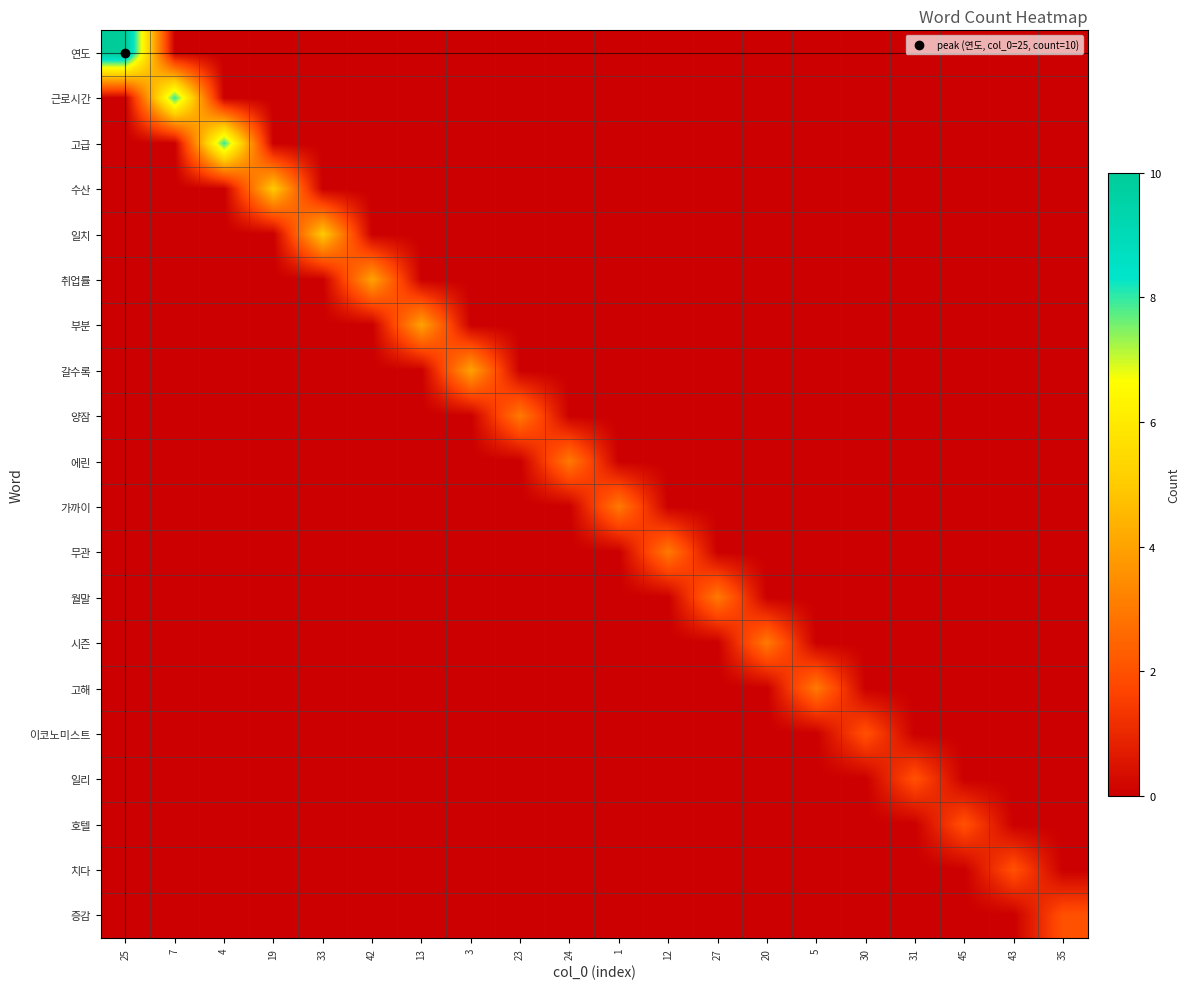

What is the difference between the highest and lowest values at 24?

3